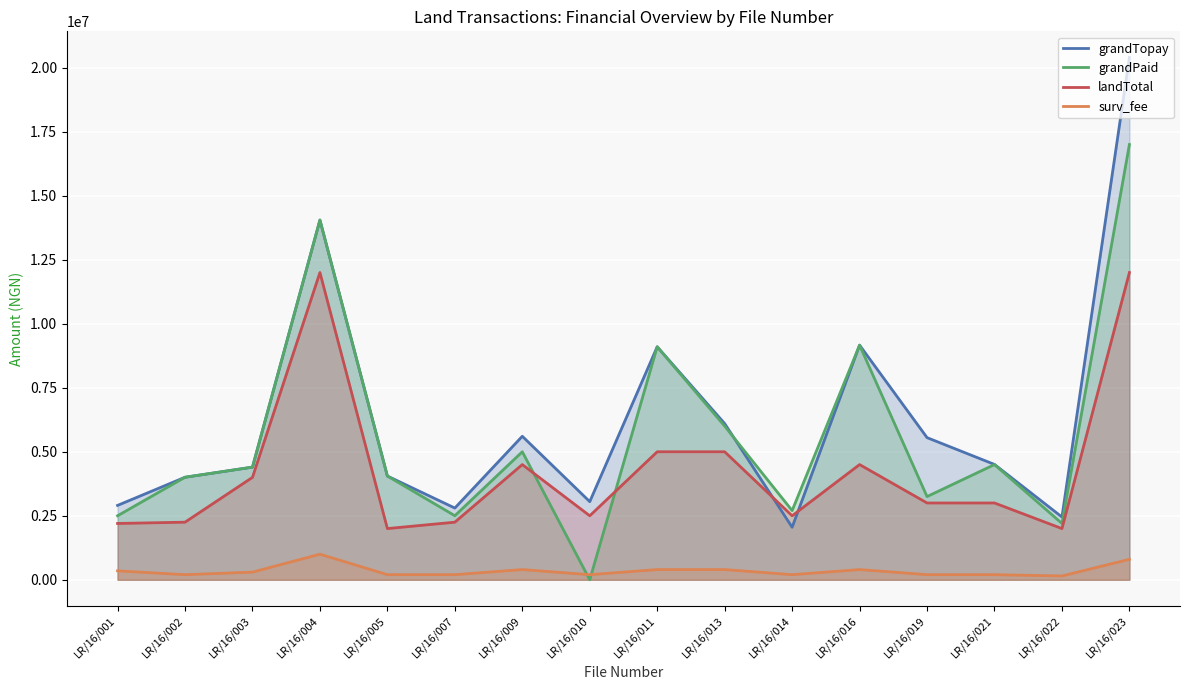

Which series has the widest spread of values?

grandTopay